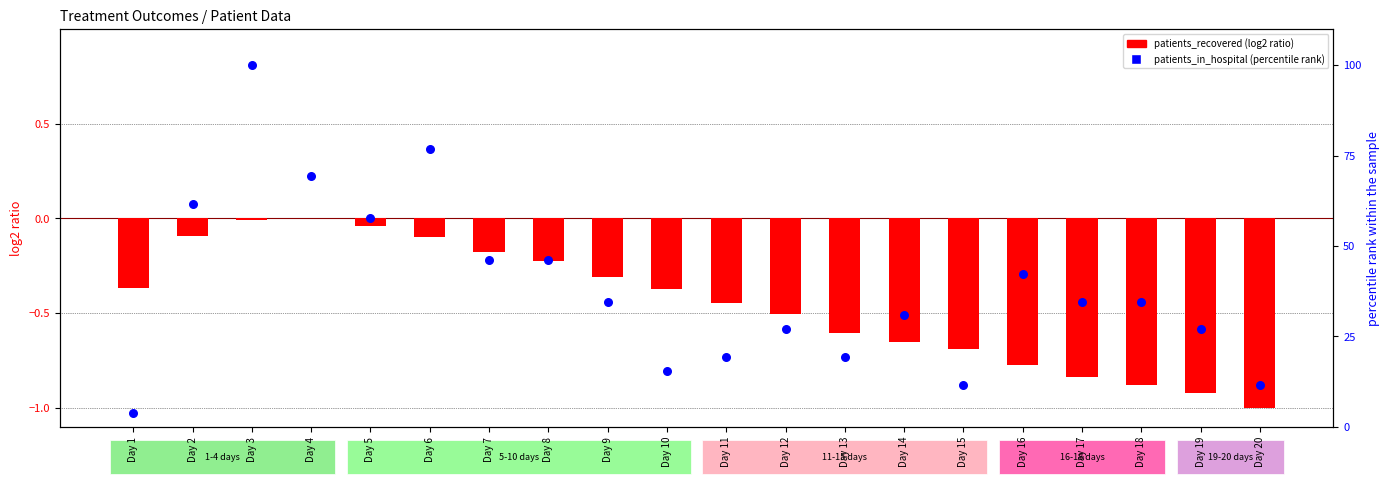

At how many categories does at least one series exceed 37?

8